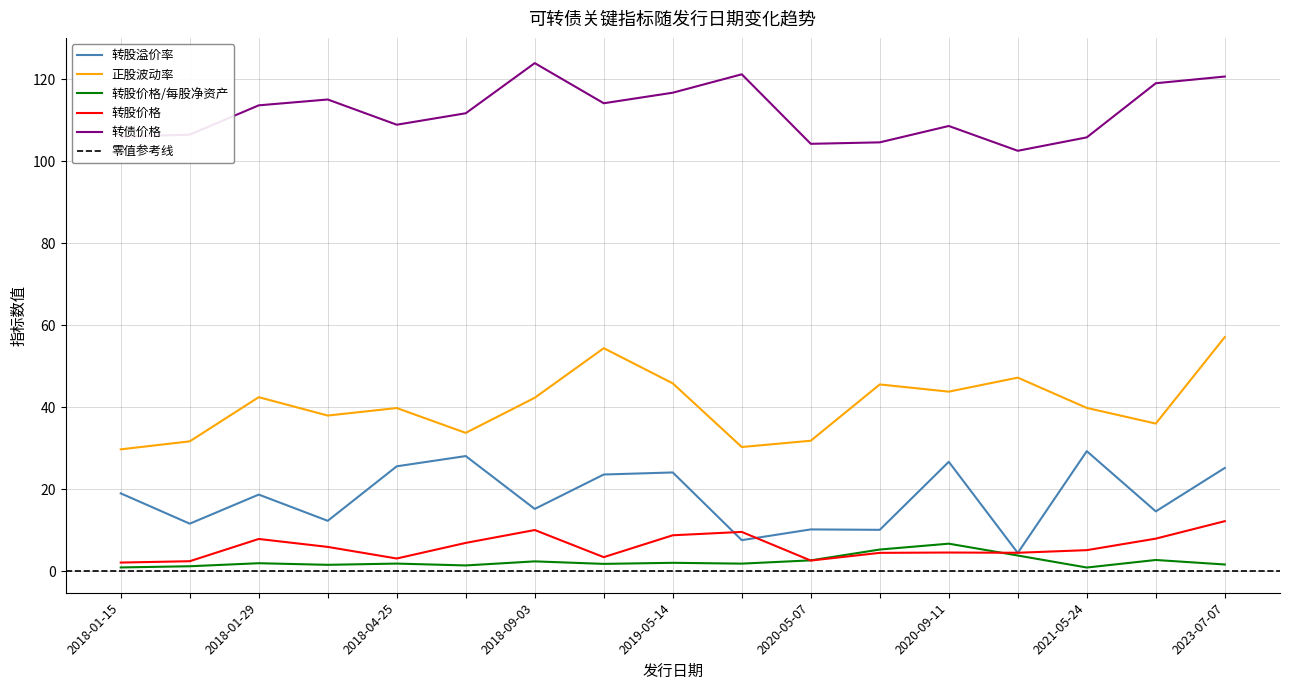

What is the value of the 转股价格 point at the 10th from the left?

9.6